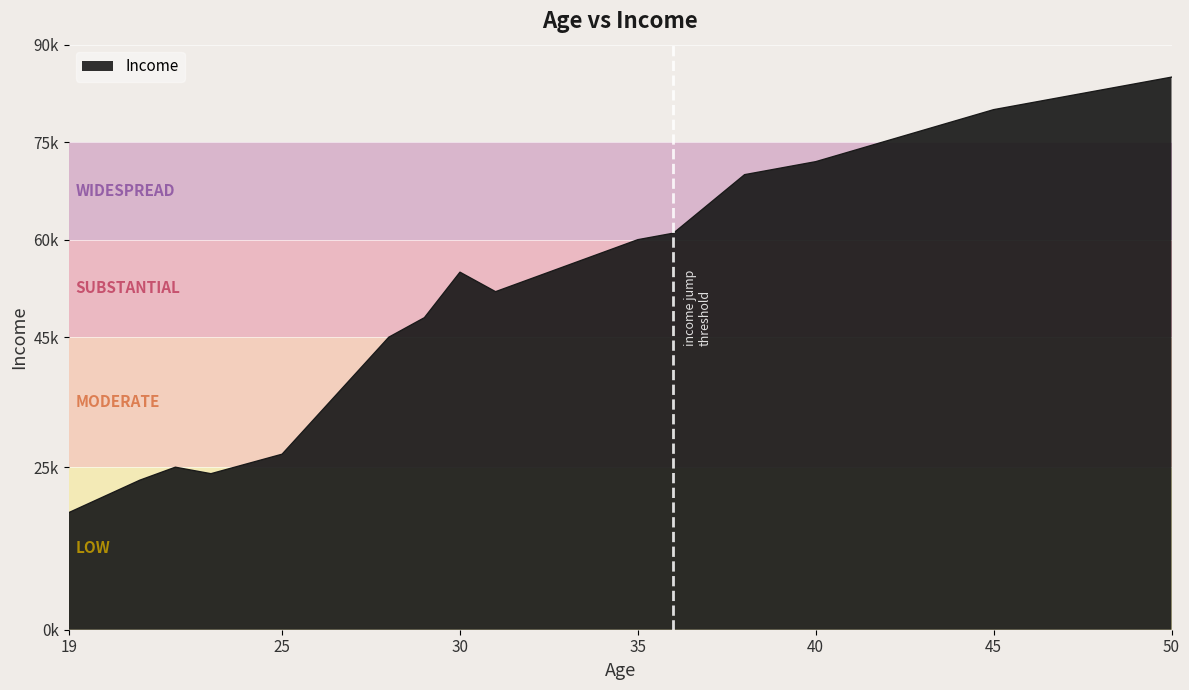

Does the chart have visible grid lines?

Yes